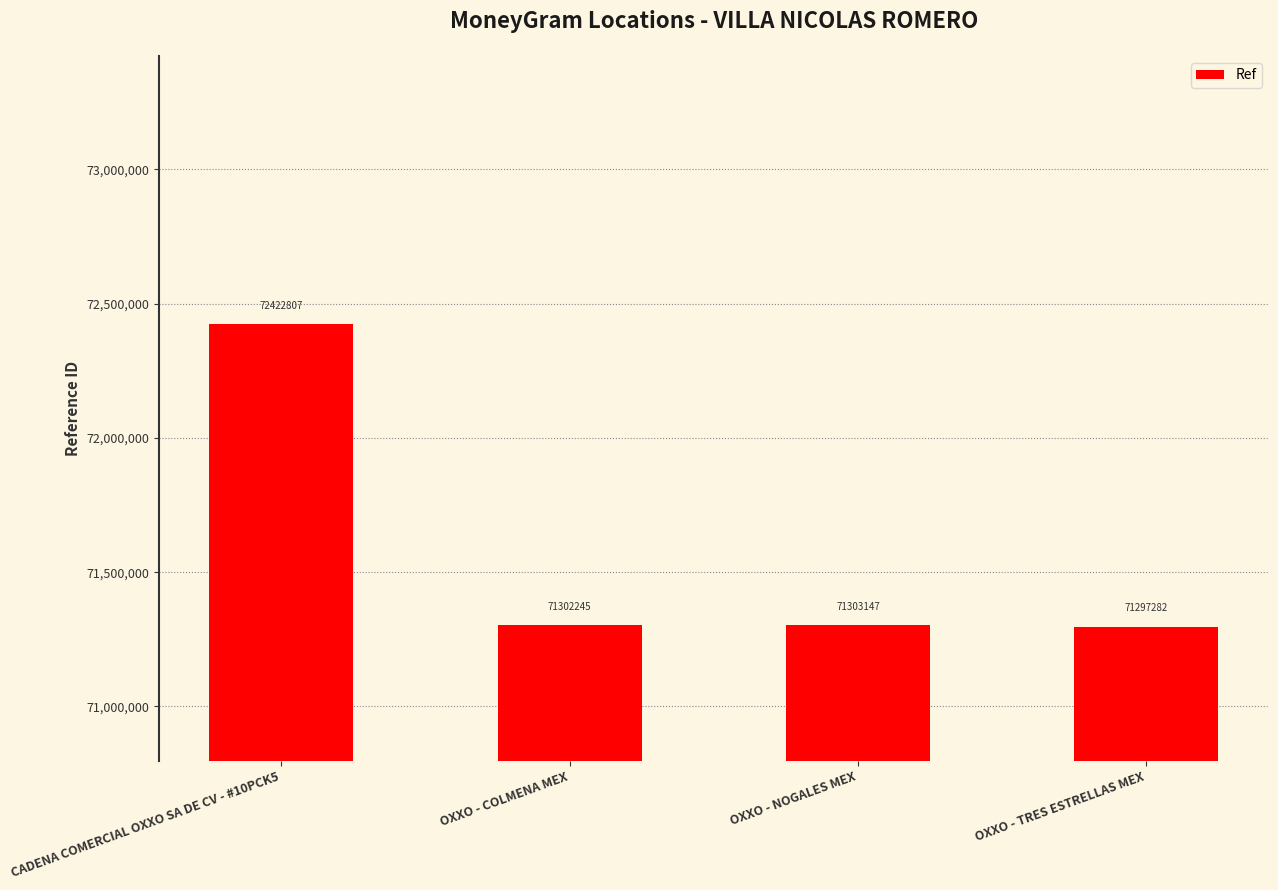

Between OXXO - TRES ESTRELLAS MEX and CADENA COMERCIAL OXXO SA DE CV - #10PCK5, which is larger?

CADENA COMERCIAL OXXO SA DE CV - #10PCK5